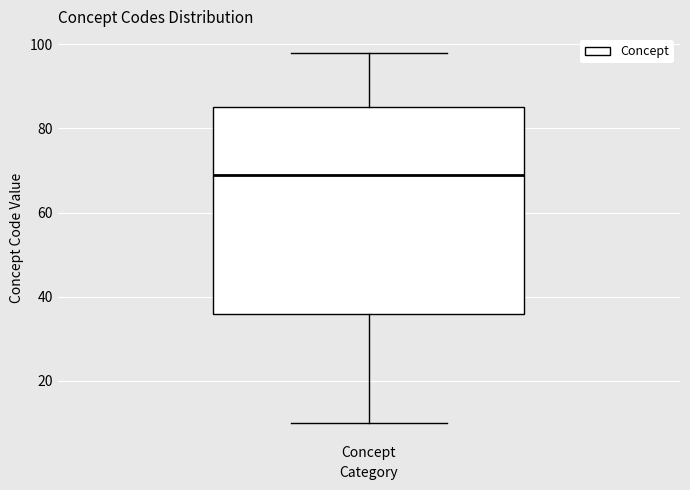

Read this box plot against the y-axis: the position of the median line, the range covered by the box, and the ends of both whiskers. The values are not printed on the chart, so give them approximately, as read against the axis.

median 70, box 36 to 86, whiskers 10 to 98